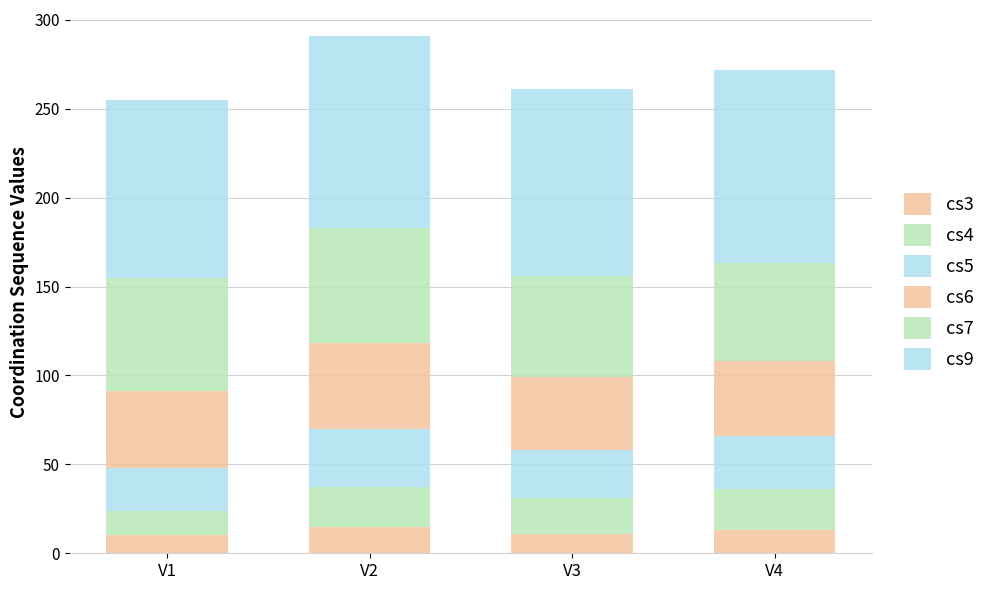

Rank the series by their maximum value, from highest to lowest.

cs9, cs7, cs6, cs5, cs4, cs3